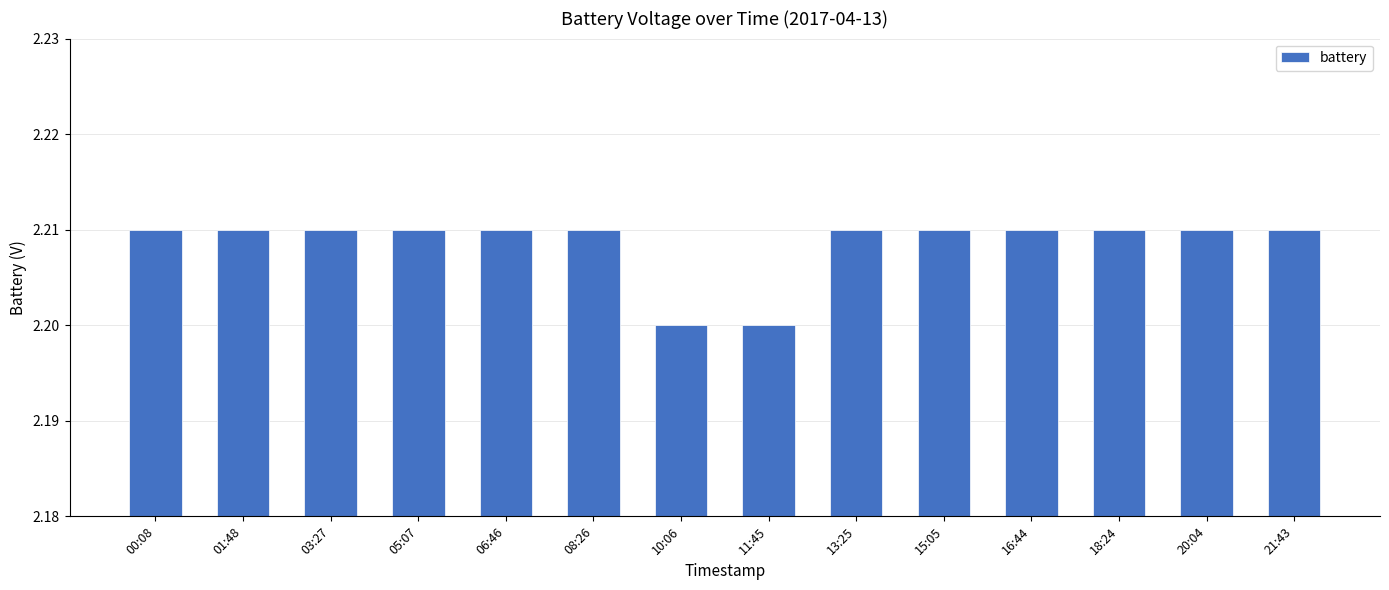

What position from the left is 21:43?

14